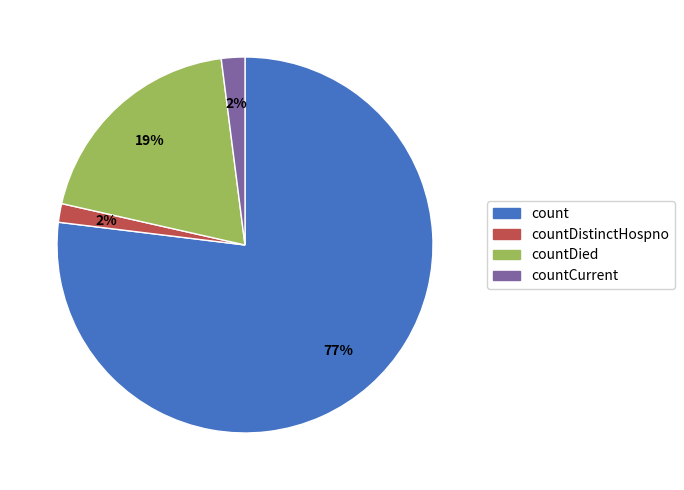

To the nearest percent, what is the difference between the largest and smallest slice percentages?

75%